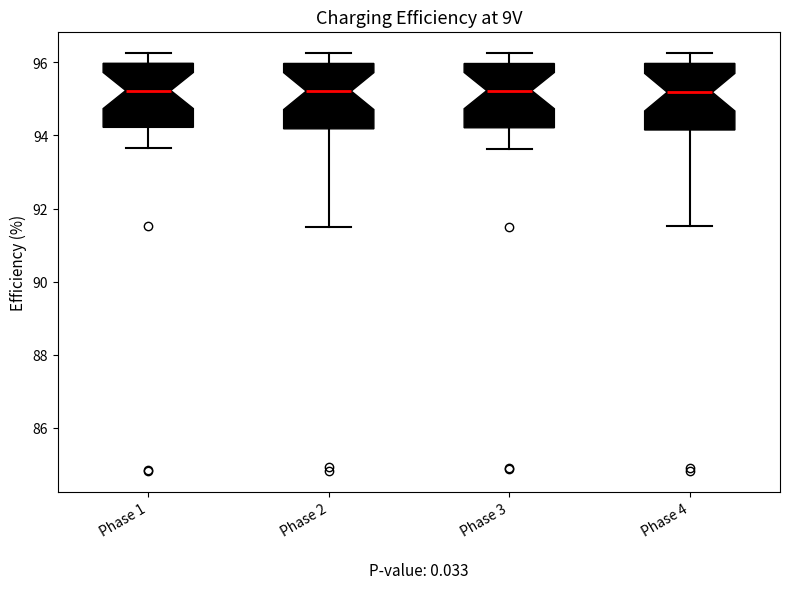

Reading left to right, transcribe this box plot: for each box, give where its median line is, the range the box spans, and where its two whiskers end, as read against the y-axis. The values are not printed on the chart, so give them approximately, as read against the axis.

Phase 1: median 95.2, box 94.2 to 96.0, whiskers 93.6 to 96.2
Phase 2: median 95.2, box 94.2 to 96.0, whiskers 91.6 to 96.2
Phase 3: median 95.2, box 94.2 to 96.0, whiskers 93.6 to 96.2
Phase 4: median 95.2, box 94.2 to 96.0, whiskers 91.6 to 96.2